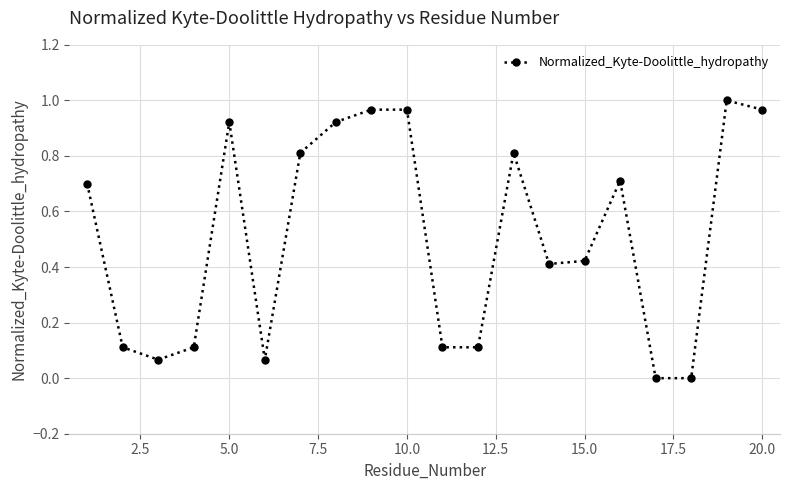

What is the sum of all values?

10.2